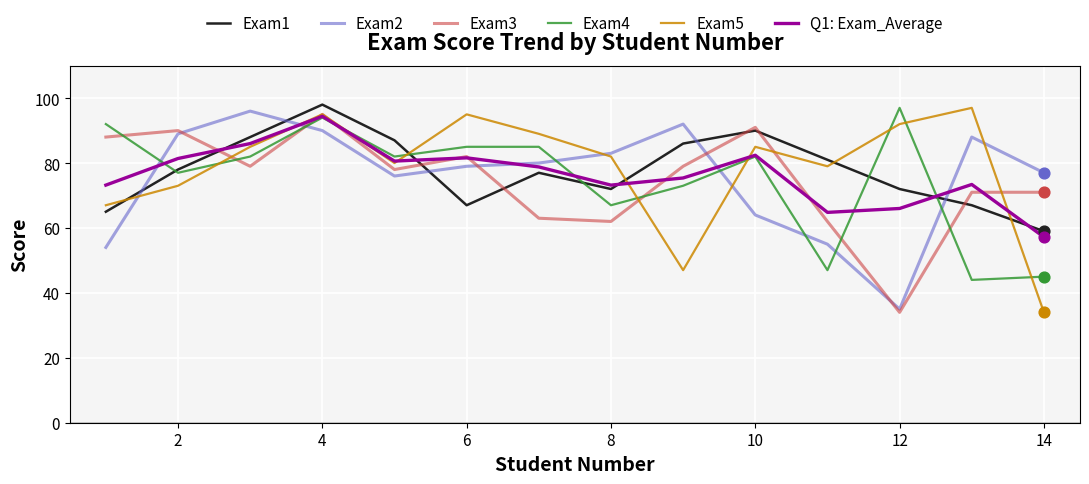

What are all the series names shown in the legend?

Exam1, Exam2, Exam3, Exam4, Exam5, Q1: Exam_Average